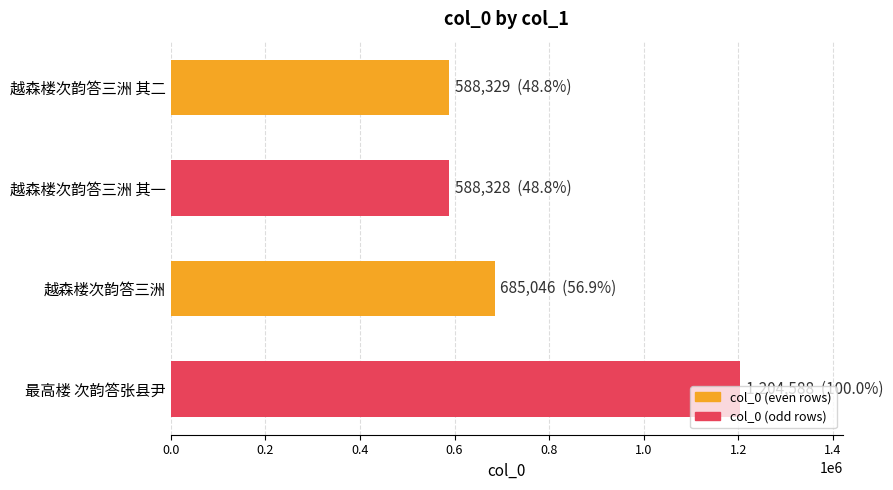

Is it true that the value at 最高楼 次韵答张县尹 is 461636?

False